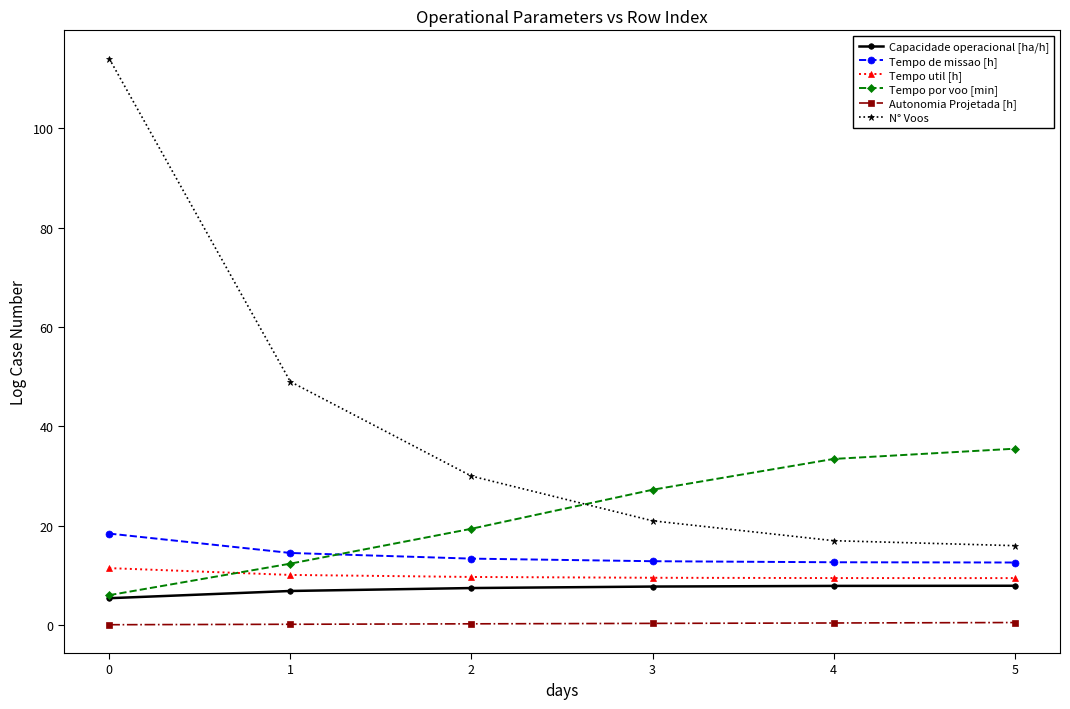

True or false: Tempo por voo [min] has more than 1 interior local peaks.

False